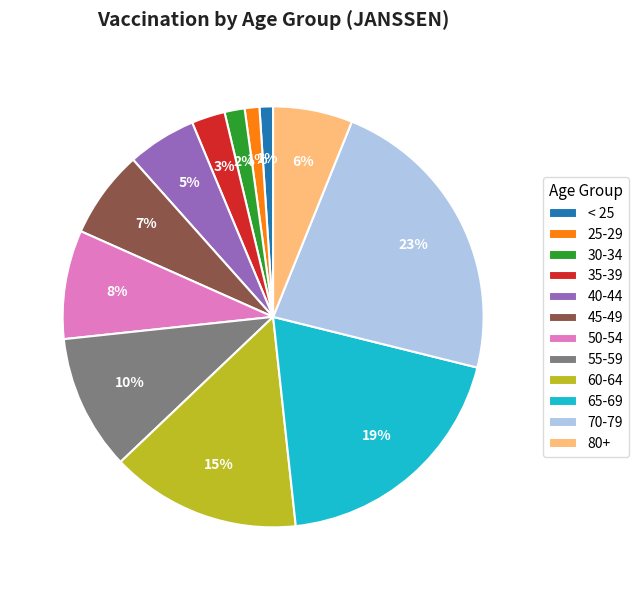

Do 50-54 and 70-79 together represent more than half of the pie?

No